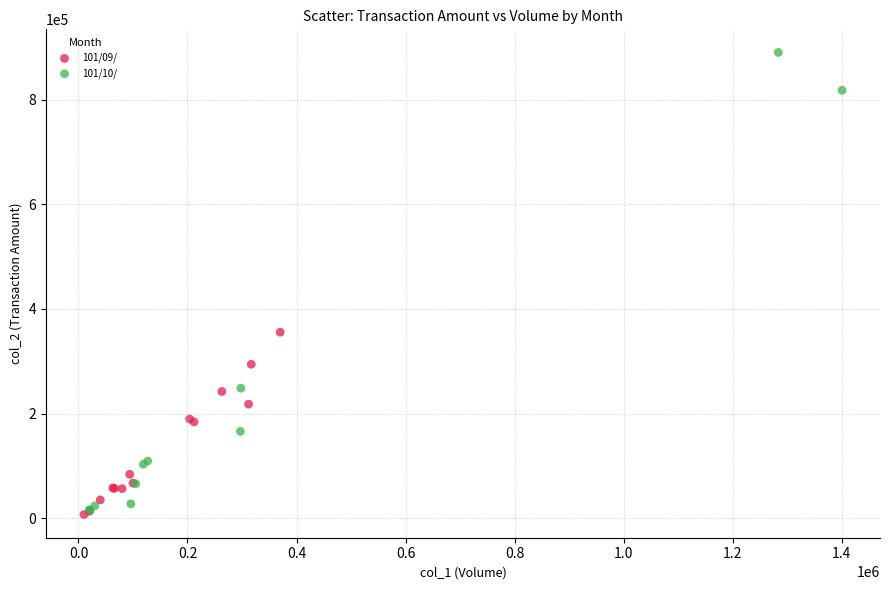

Which series has the widest spread of Y values?

101/10/